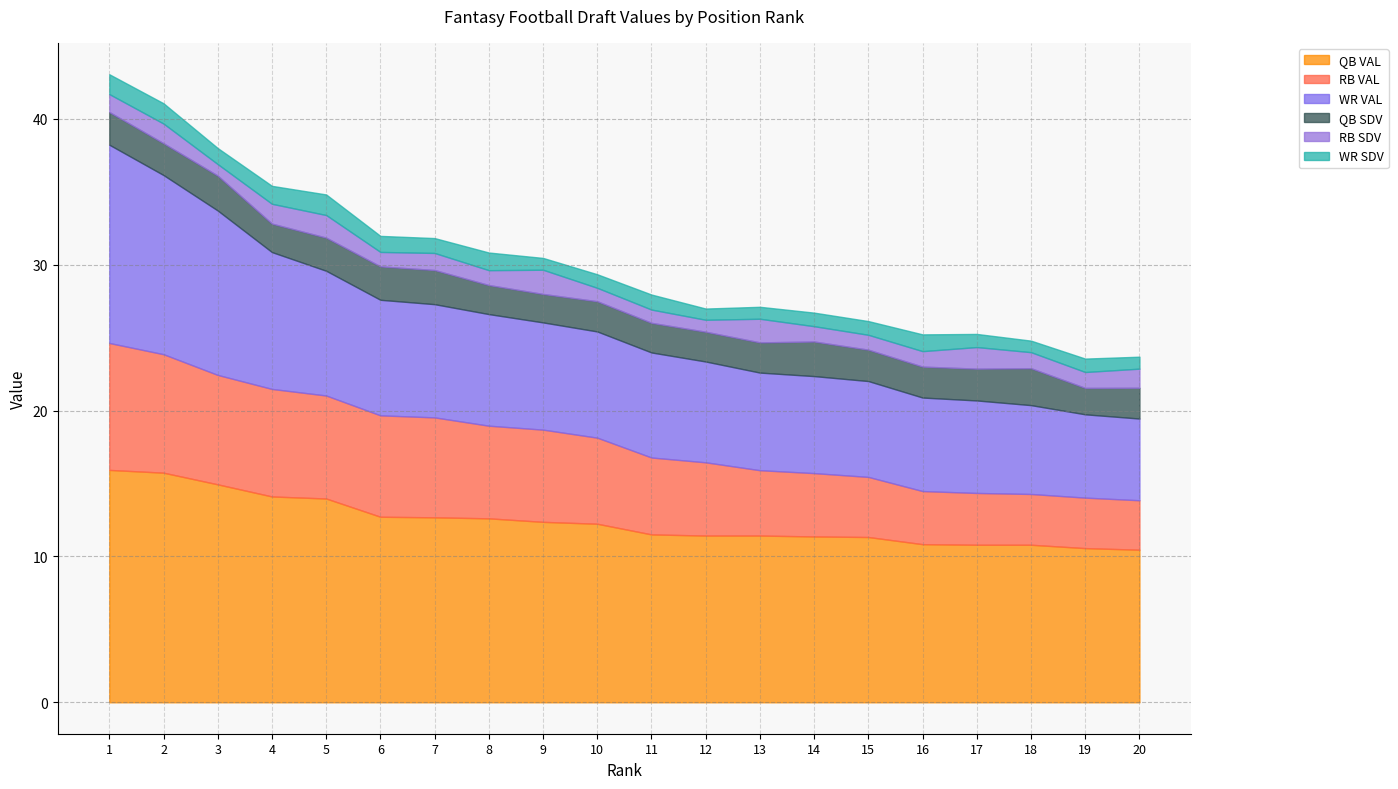

Reading left to right, what are all the values shown in this chart?

QB VAL: 15.9	15.7	14.9	14.1	14.0	12.7	12.7	12.6	12.4	12.2	11.5	11.4	11.4	11.4	11.3	10.8	10.8	10.8	10.6	10.5
RB VAL: 8.7	8.1	7.5	7.4	7.1	7.0	6.8	6.3	6.3	5.9	5.3	5.0	4.5	4.3	4.1	3.6	3.5	3.5	3.5	3.4
WR VAL: 13.6	12.3	11.3	9.4	8.6	7.9	7.8	7.7	7.3	7.3	7.2	6.9	6.7	6.7	6.6	6.4	6.3	6.1	5.7	5.6
QB SDV: 2.2	2.2	2.4	1.9	2.3	2.3	2.3	2.0	1.9	2.1	2.0	2.0	2.1	2.4	2.1	2.1	2.2	2.5	1.8	2.1
RB SDV: 1.2	1.4	0.8	1.4	1.6	1.0	1.2	1.0	1.7	0.9	0.9	0.8	1.6	1.1	1.0	1.1	1.5	1.1	1.1	1.3
WR SDV: 1.4	1.4	1.1	1.2	1.4	1.1	1.0	1.2	0.8	0.9	1.0	0.8	0.8	0.9	0.9	1.1	0.9	0.8	0.9	0.8